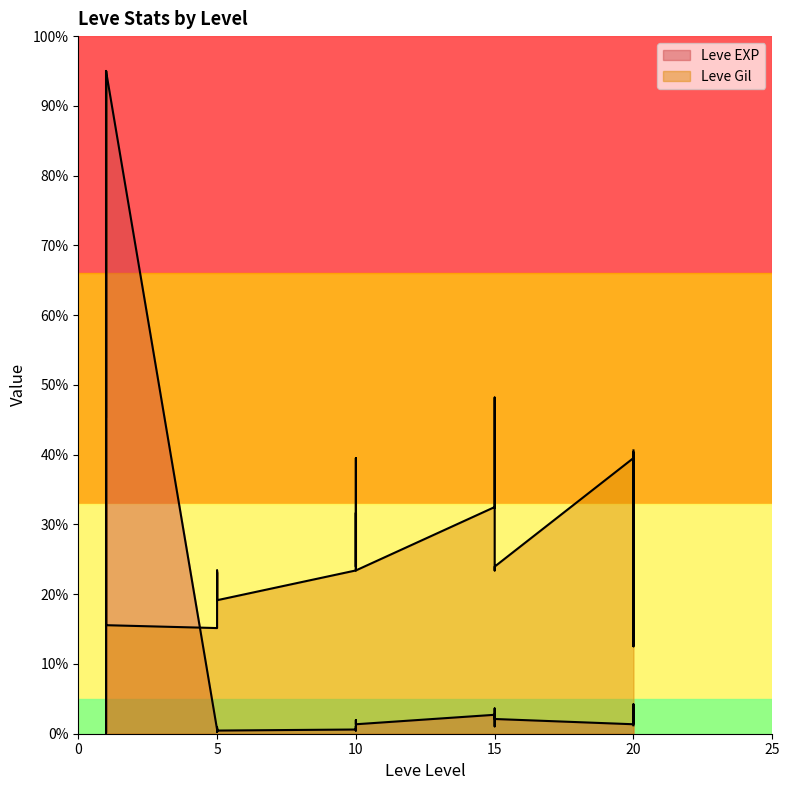

The value of Leve EXP at 10 is 1.1. True or false?

True